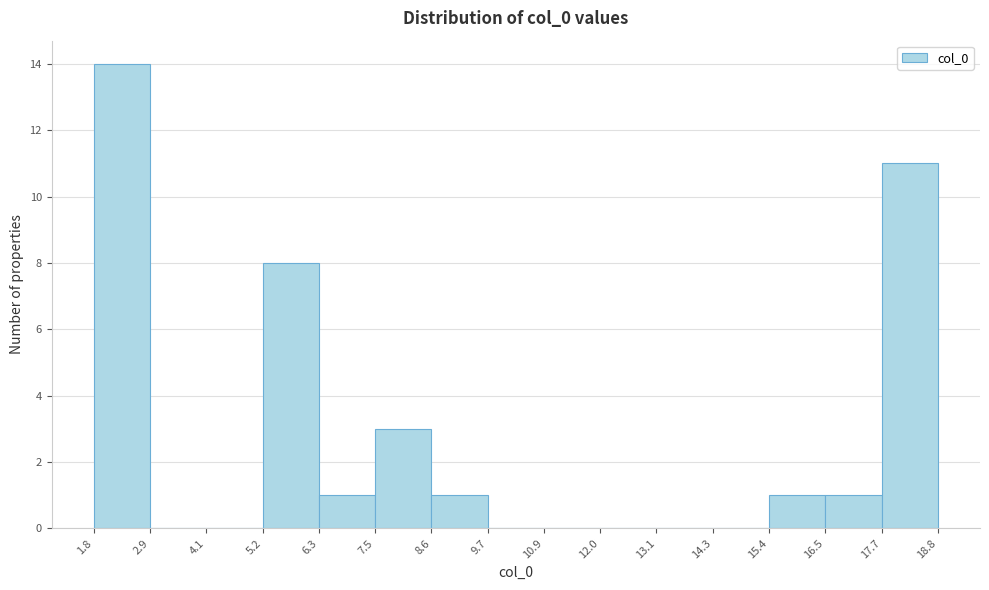

How tall is the bar that spans 6.3 to 7.5 on the x-axis? The values are not printed on the chart, so give them approximately, as read against the axis.

1